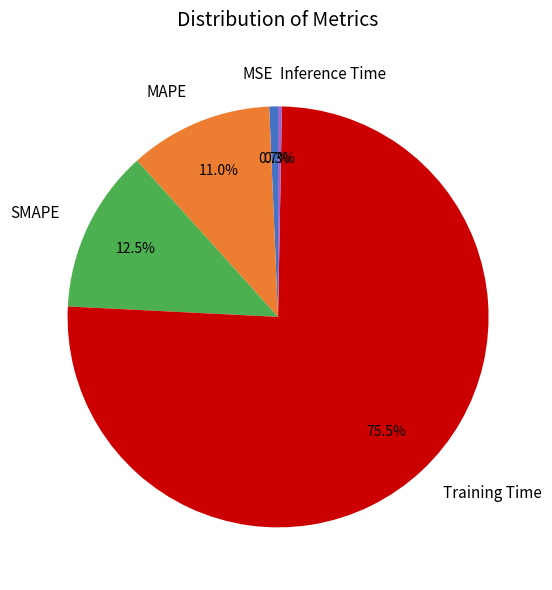

How many segments does this pie chart have?

5